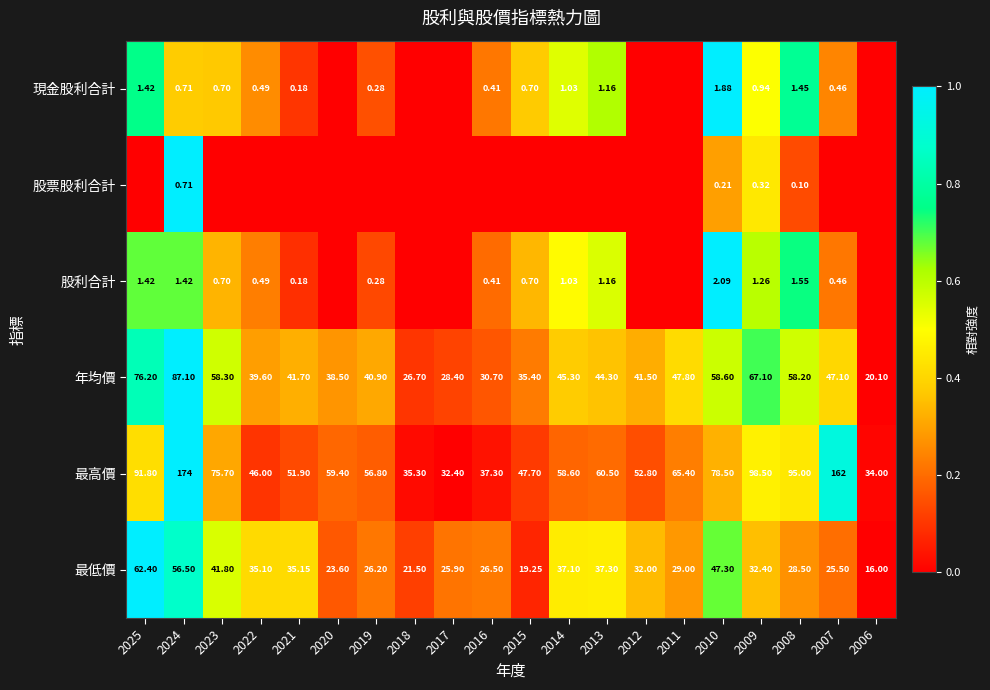

What is the average value of the 股票股利合計 series?

0.1